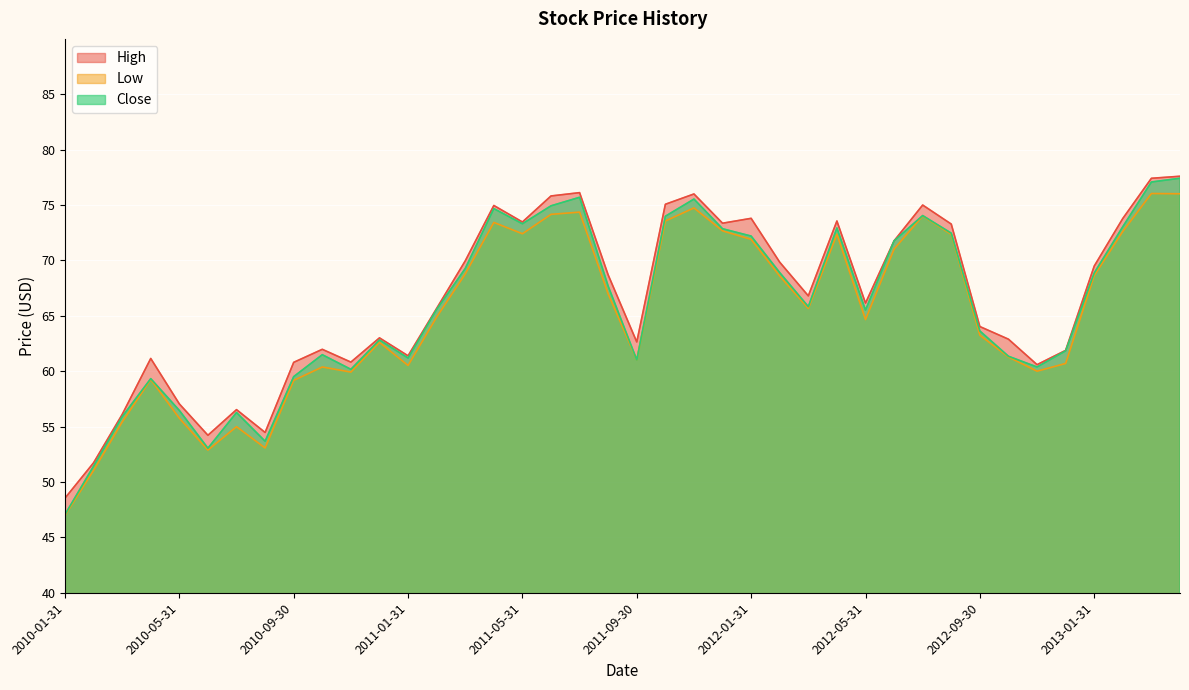

What is the label of the 36th point from the right?

2010-05-31